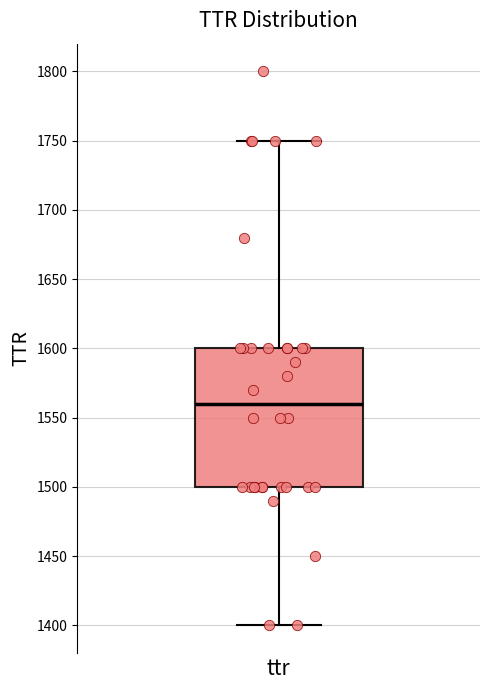

Where does the upper whisker of the box for ttr end on the y-axis? The values are not printed on the chart, so give them approximately, as read against the axis.

1750